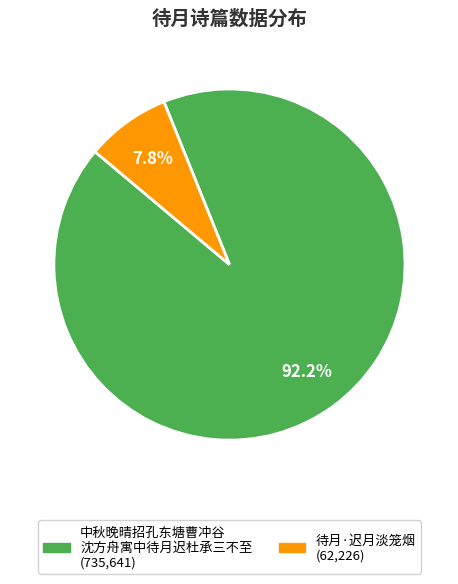

Does any single category account for the majority?

Yes